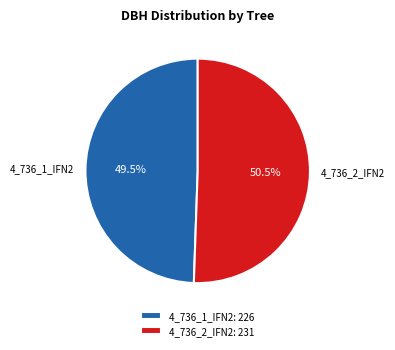

To the nearest percent, what is the combined percentage of 4_736_1_IFN2 and 4_736_2_IFN2?

100%